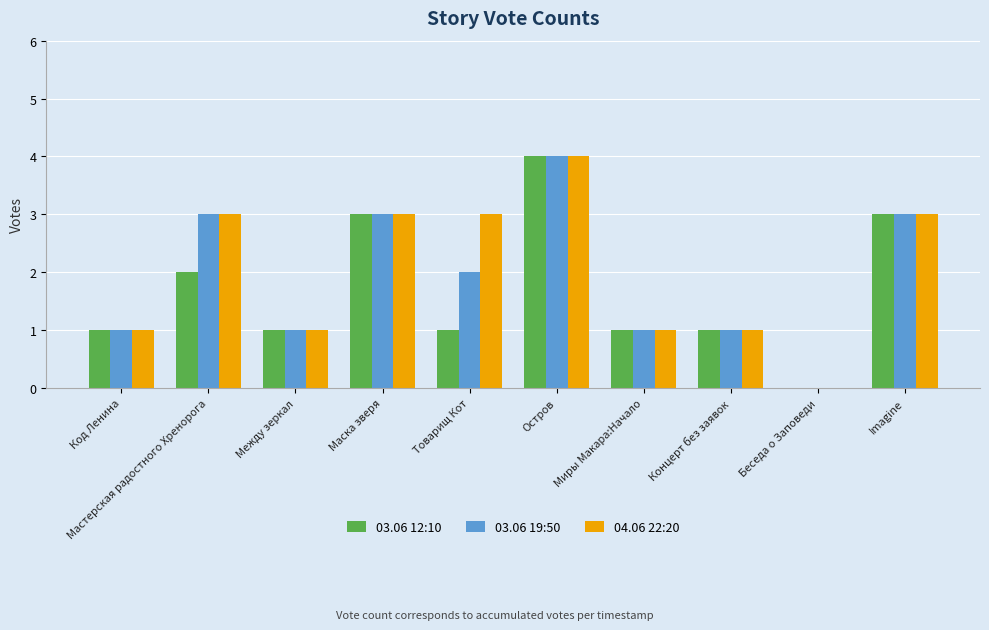

The value of 04.06 22:20 at Товарищ Кот is 4. True or false?

False